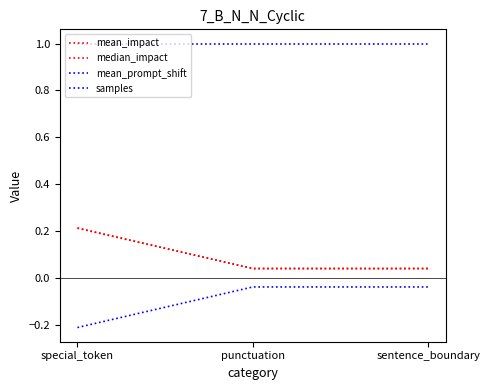

At how many categories does at least one series exceed 0?

3